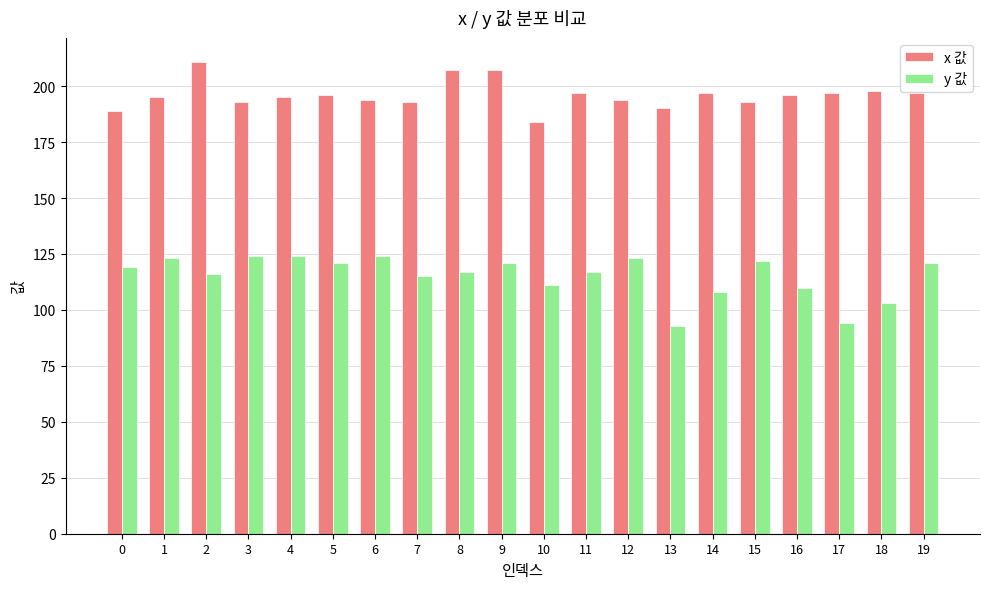

Which series changed the most between 0 and 2?

x 값